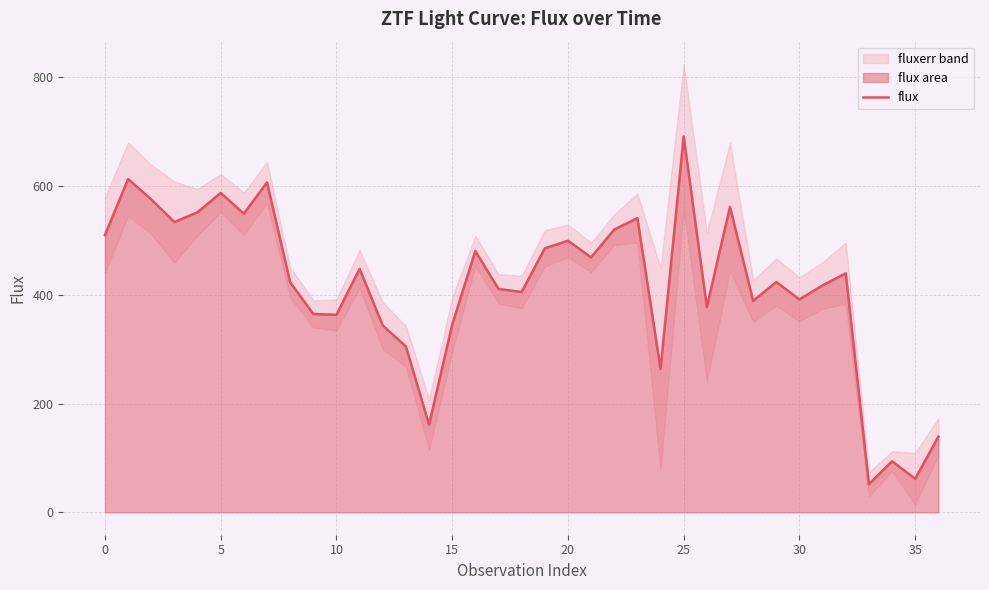

What is the label of the 2nd point from the right?

35